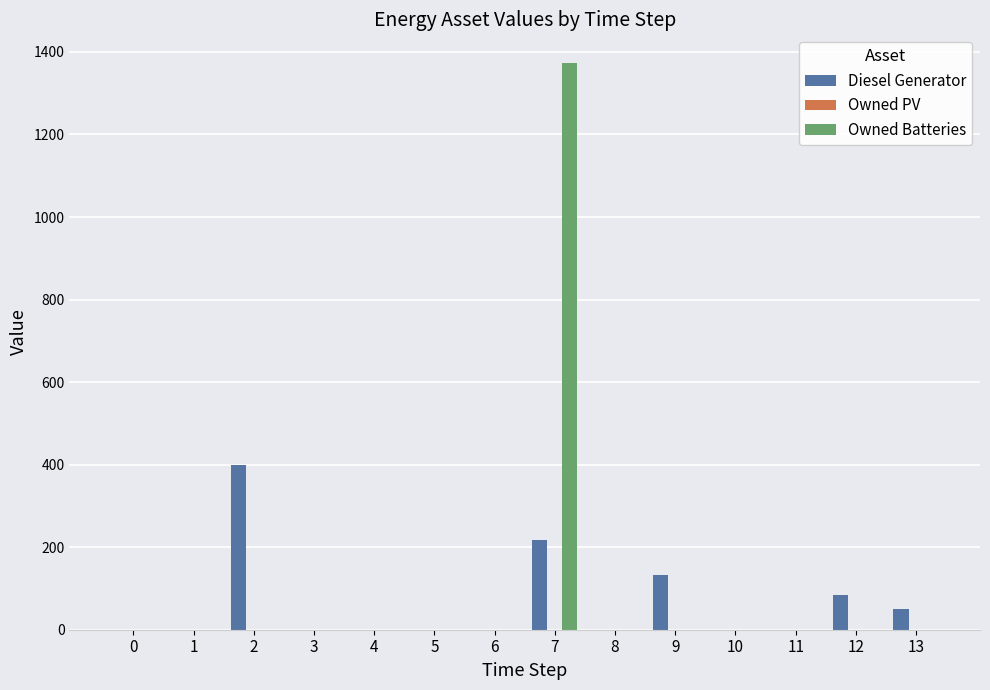

Does the chart contain stacked bars?

No